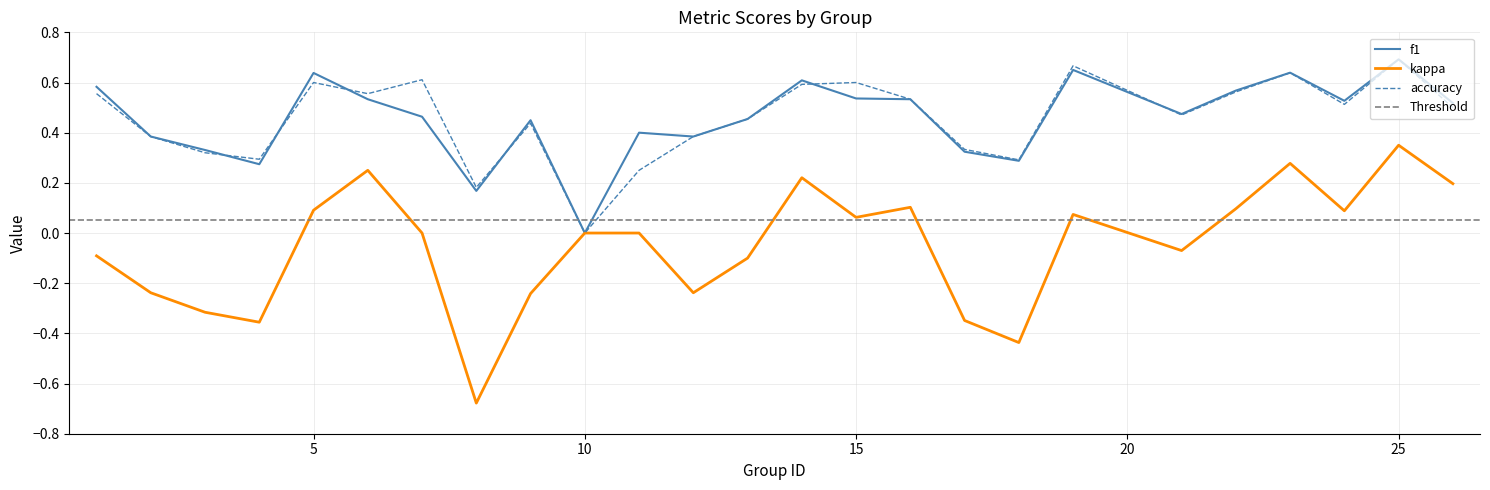

True or false: f1 has a value of 0.5 at 26.

True